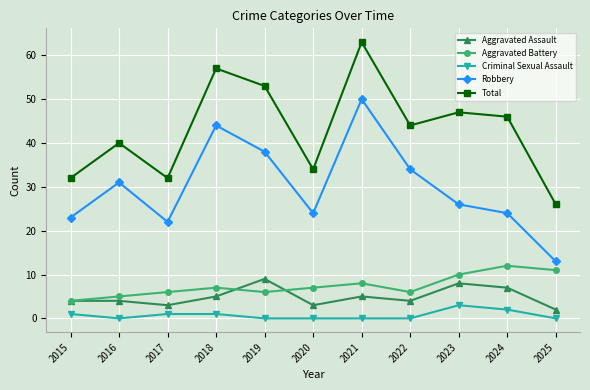

At 2017, list the series in order from largest to smallest.

Total, Robbery, Aggravated Battery, Aggravated Assault, Criminal Sexual Assault